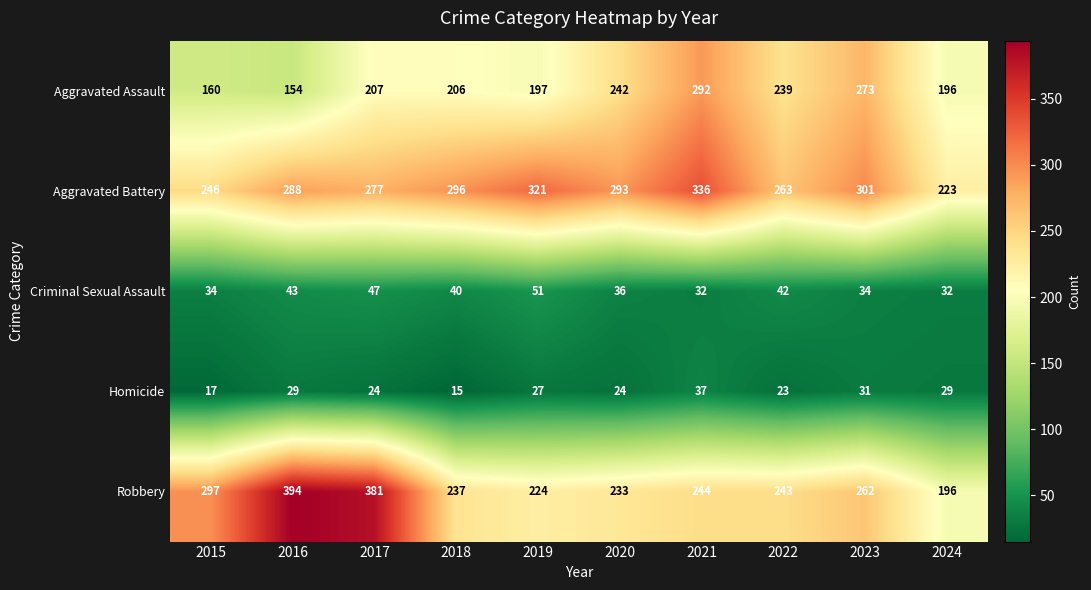

True or false: Homicide has a value of 29 at 2024.

True